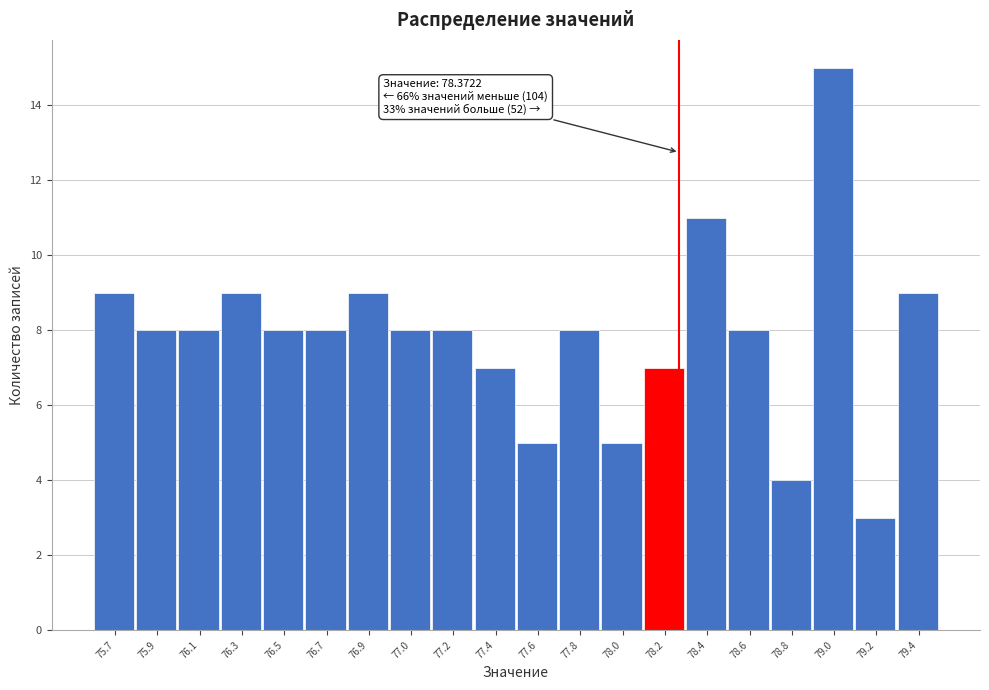

Reading left to right, transcribe all the data shown in this chart.

9	8	8	9	8	8	9	8	8	7	5	8	5	7	11	8	4	15	3	9